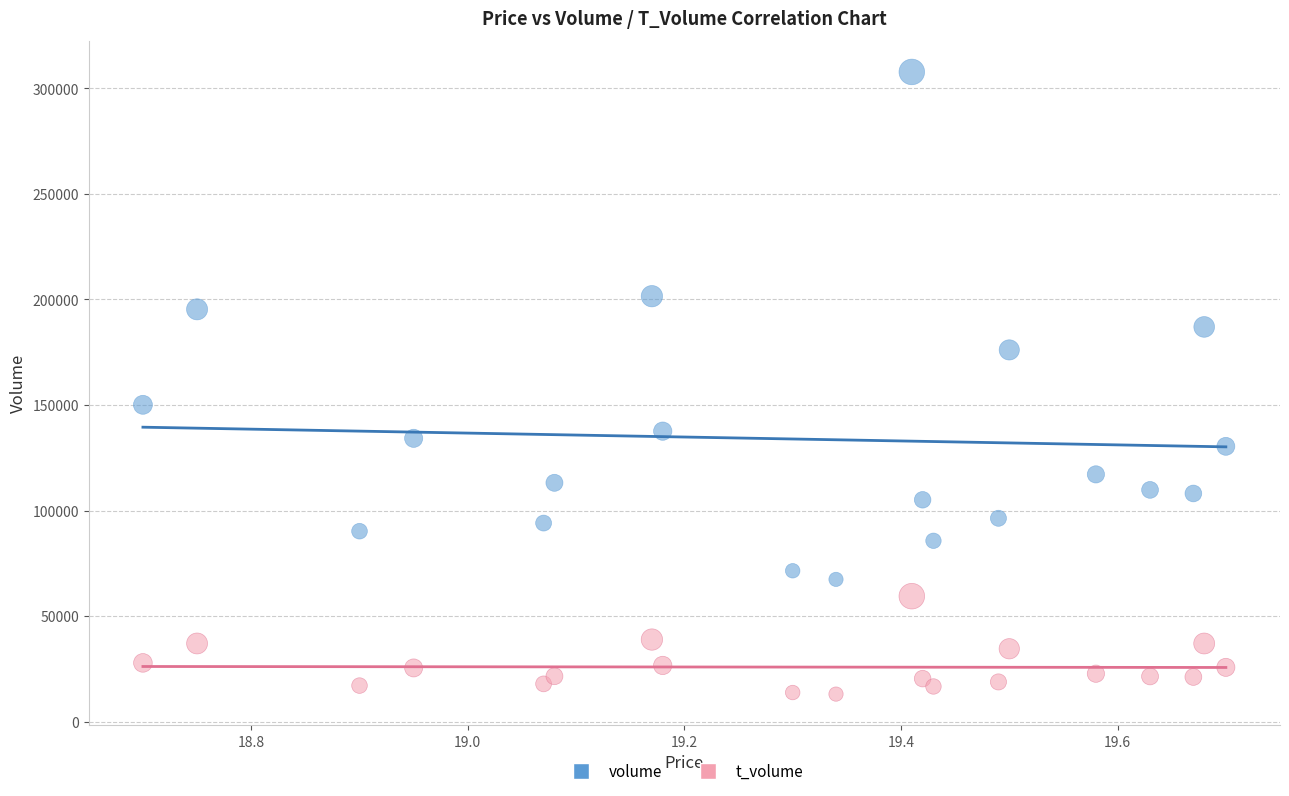

Which series contains the highest Y value?

volume